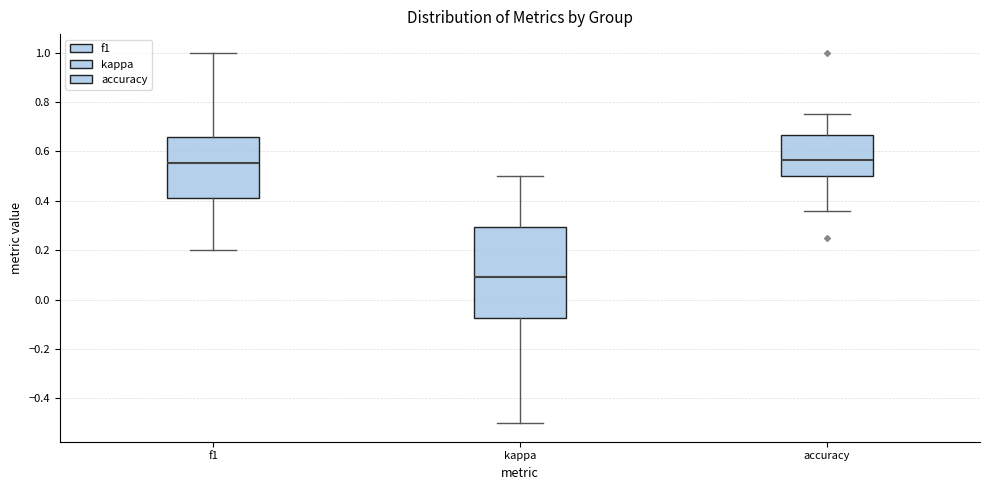

Reading left to right, read every box against the y-axis: the position of its median line, the range the box covers, and the ends of its whiskers. The values are not printed on the chart, so give them approximately, as read against the axis.

f1: median 0.56, box 0.42 to 0.66, whiskers 0.20 to 1.00
kappa: median 0.10, box -0.08 to 0.30, whiskers -0.50 to 0.50
accuracy: median 0.56, box 0.50 to 0.66, whiskers 0.36 to 0.76